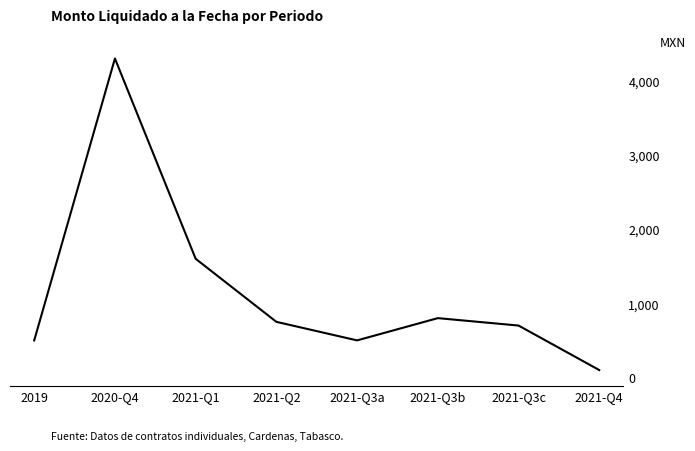

The chart shows a value of 838 at 2021-Q3a. True or false?

False